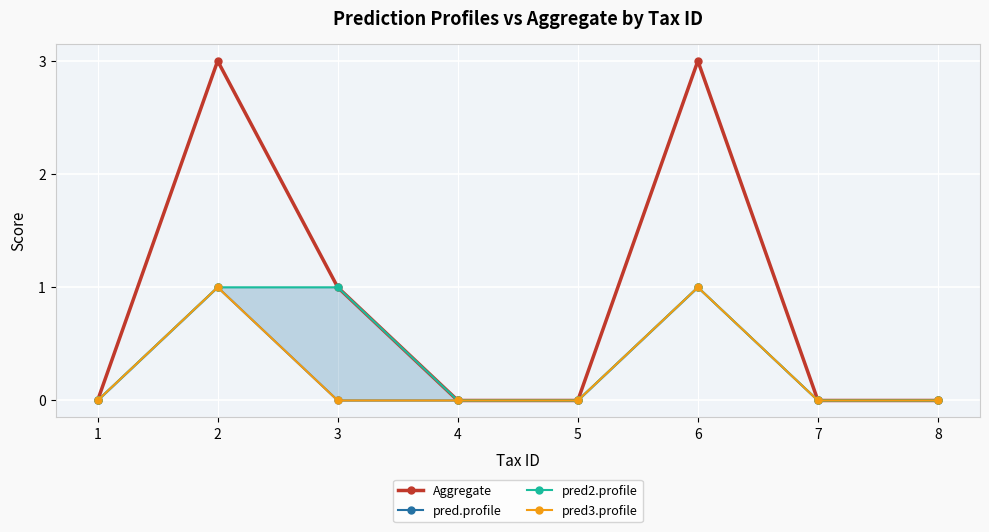

What is the average value of the Aggregate series?

1